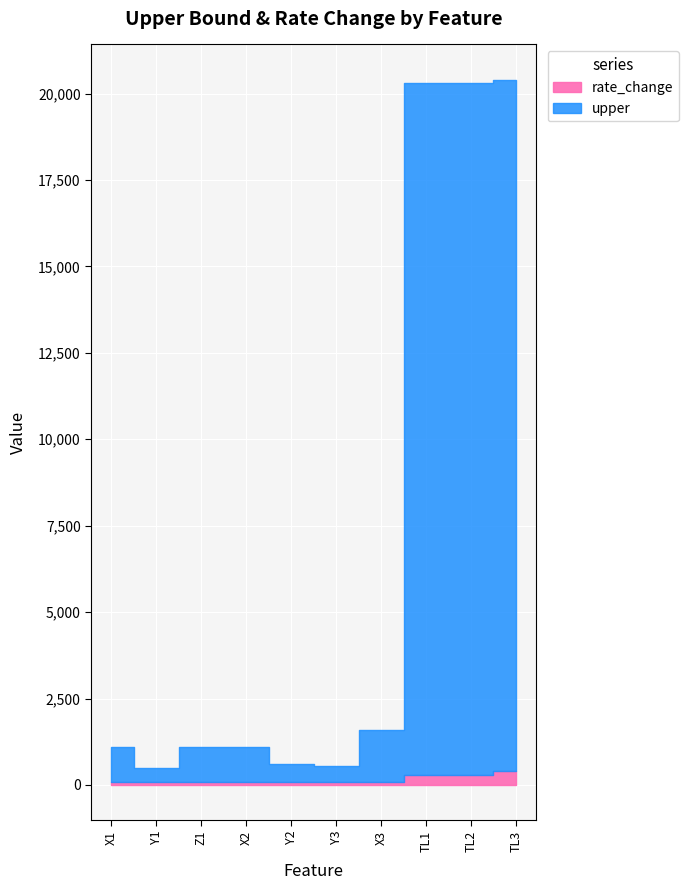

What position from the left is X2?

4